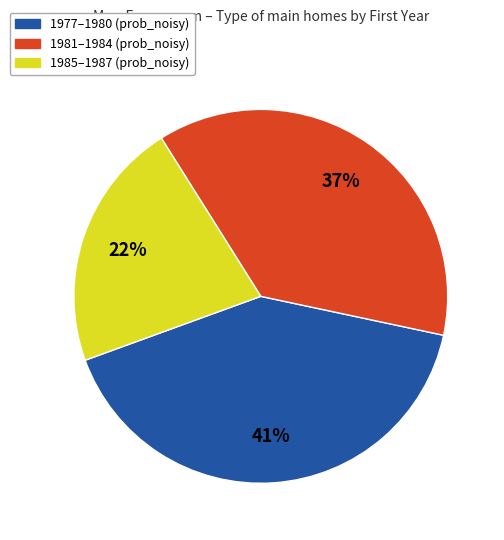

Is there a majority slice in this chart?

No